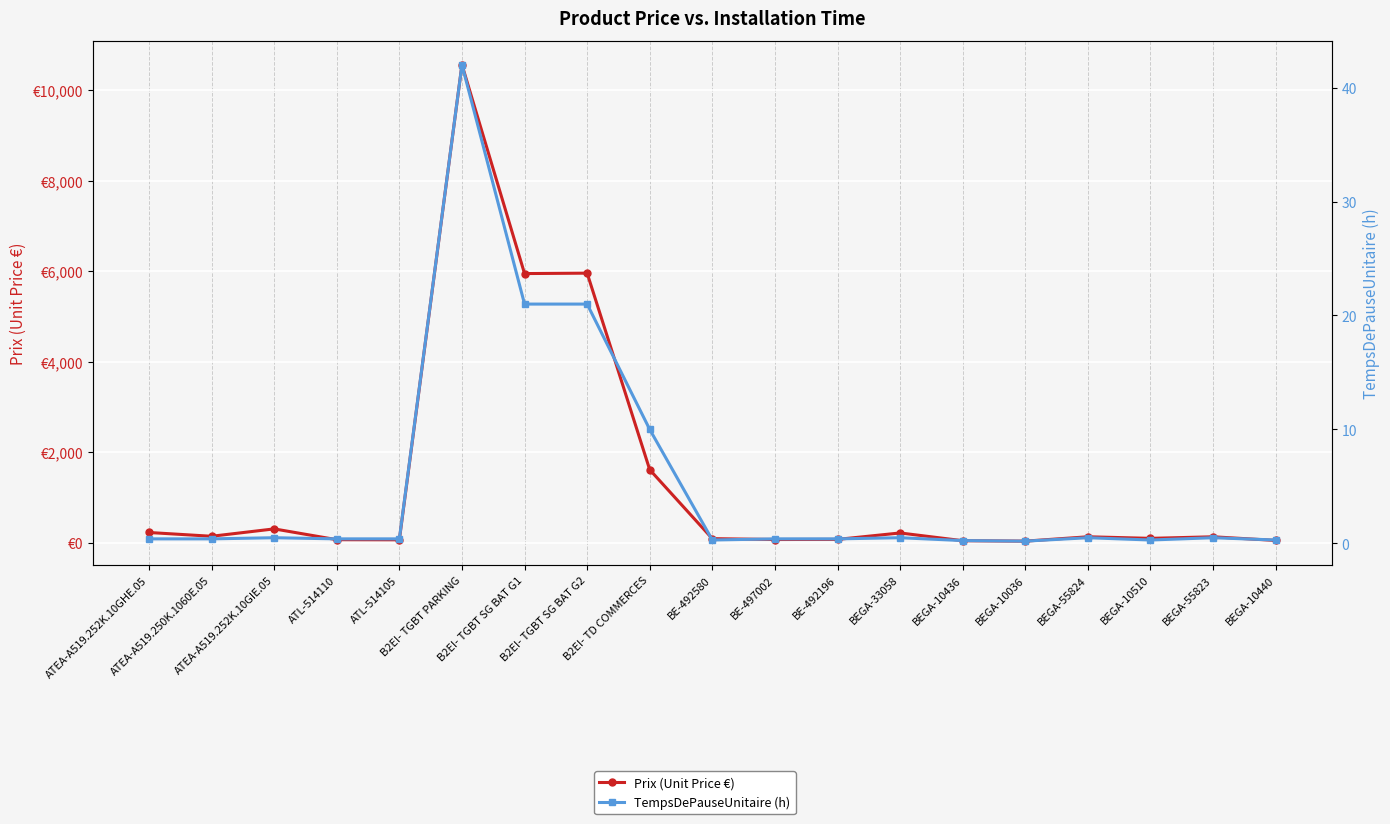

True or false: TempsDePauseUnitaire (h) has more than 2 interior local peaks.

True